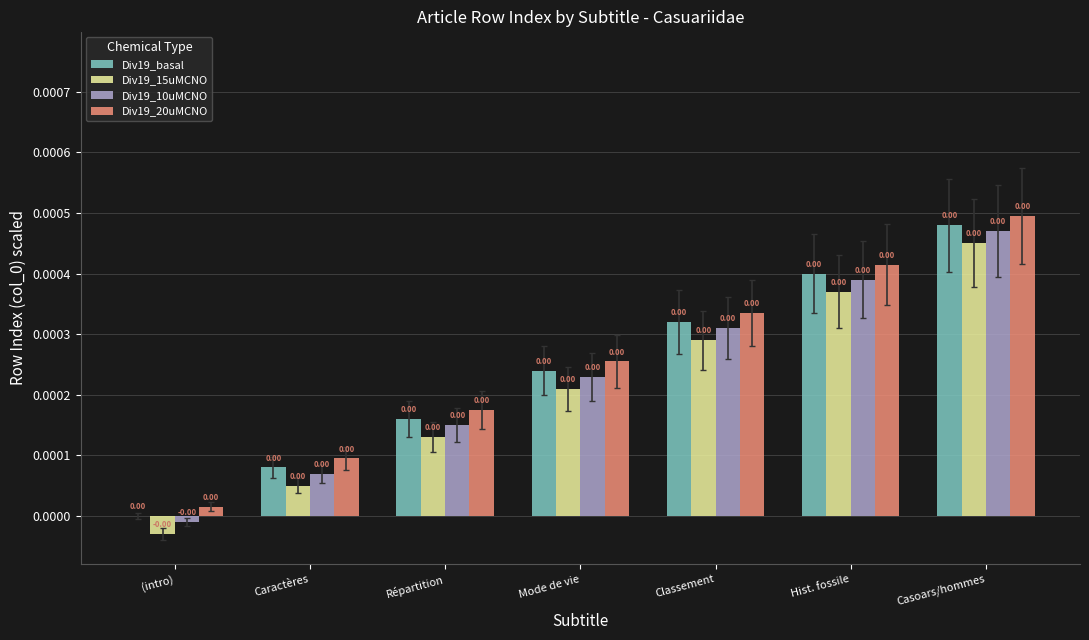

How many groups of bars are there?

7